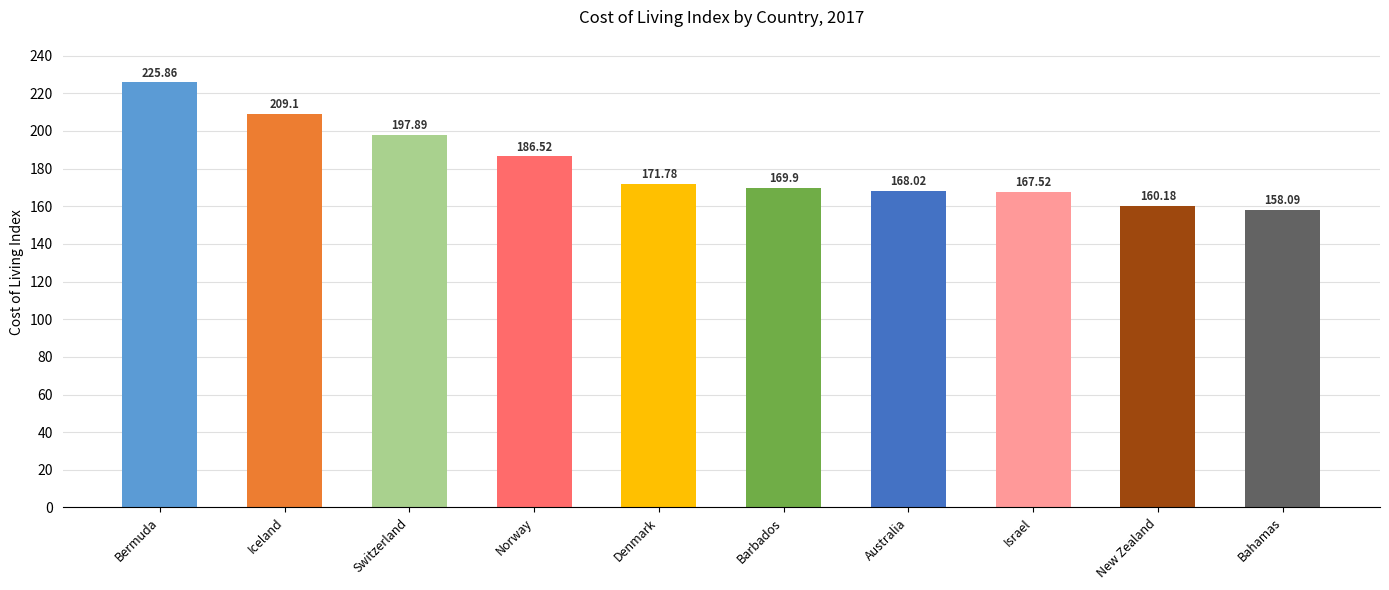

What is the label of the 8th bar from the left?

Israel